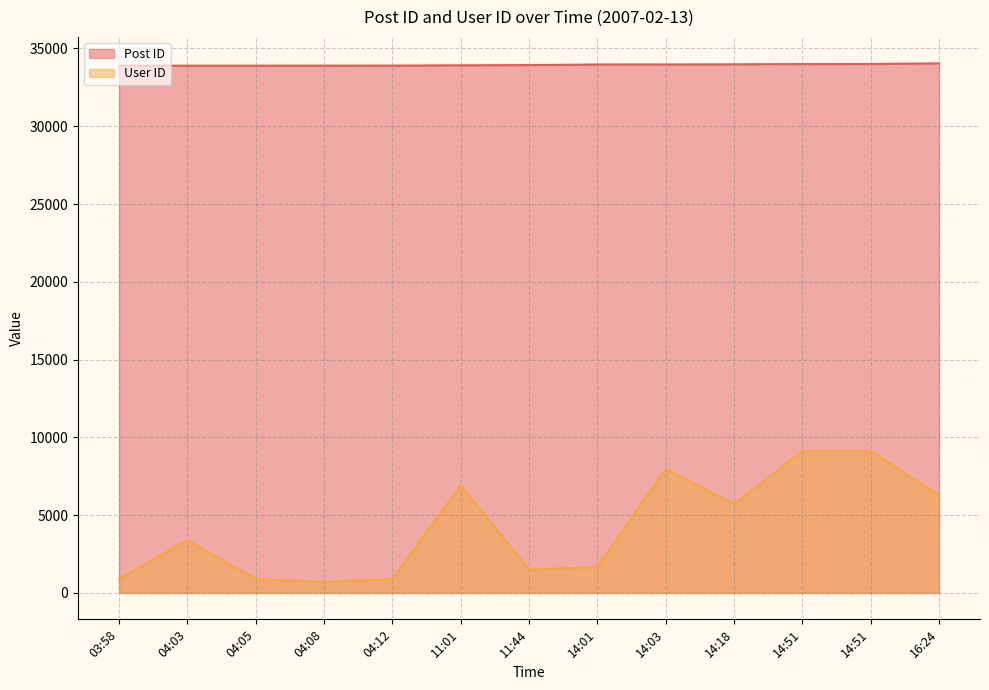

At how many categories does at least one series exceed 17447?

13